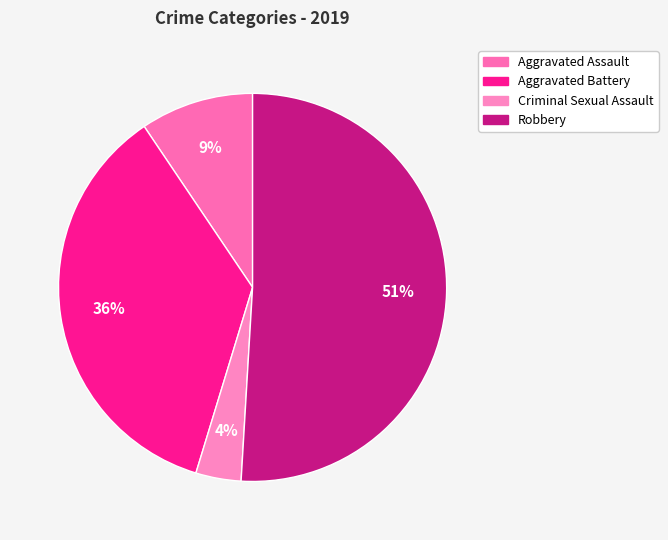

The Aggravated Assault slice represents 9% of the pie. True or false?

True